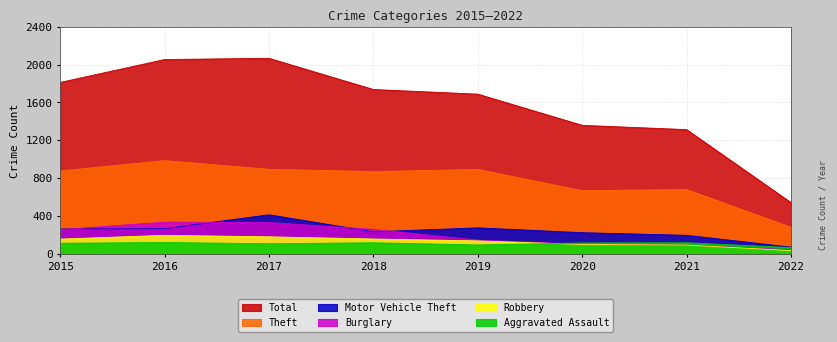

True or false: Total and Aggravated Assault cross at least once.

False